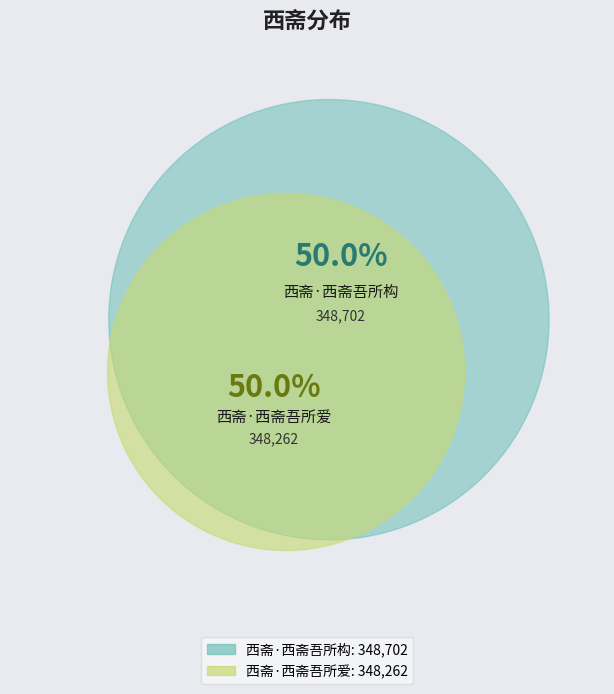

Combined, what portion of the pie is 西斋·西斋吾所构 and 西斋·西斋吾所爱?

100.0%